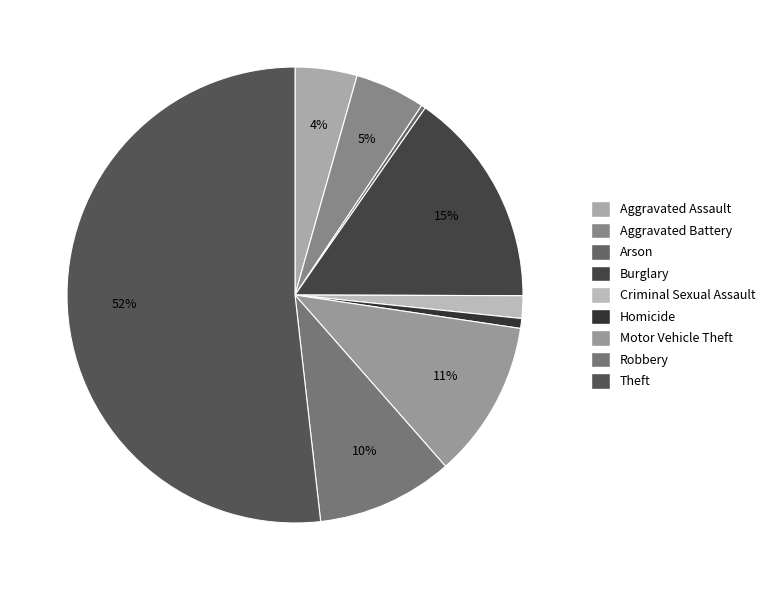

Which has a higher value, Homicide or Motor Vehicle Theft?

Motor Vehicle Theft